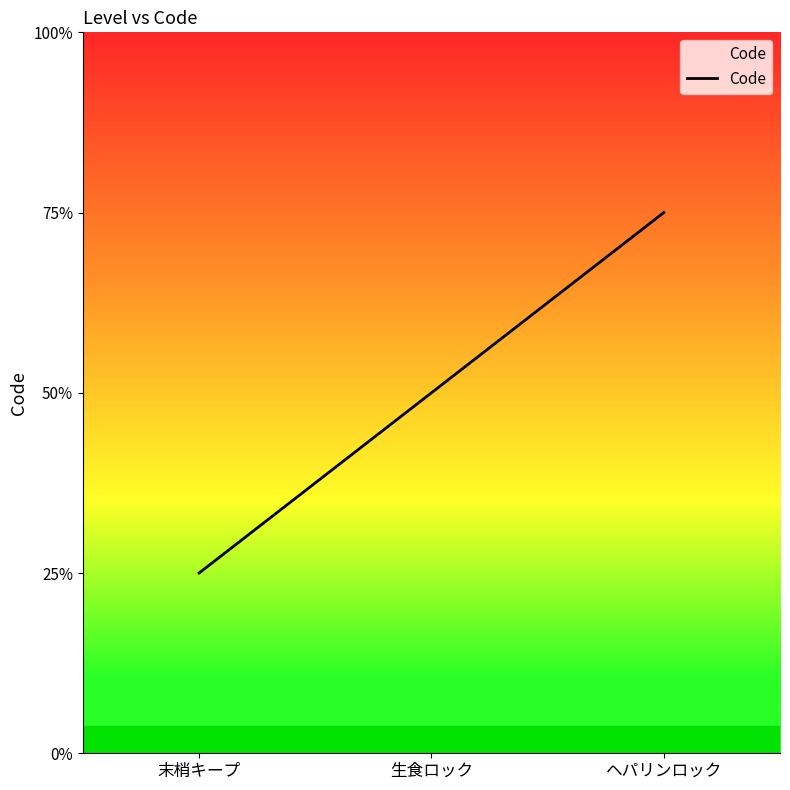

Is this an area chart (filled region under the line)?

Yes